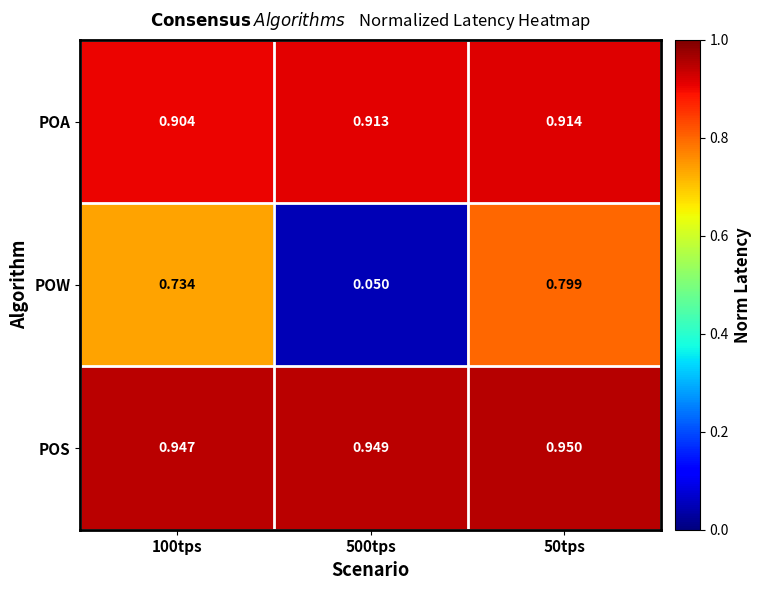

Rank the series by their maximum value, from lowest to highest.

POW, POA, POS